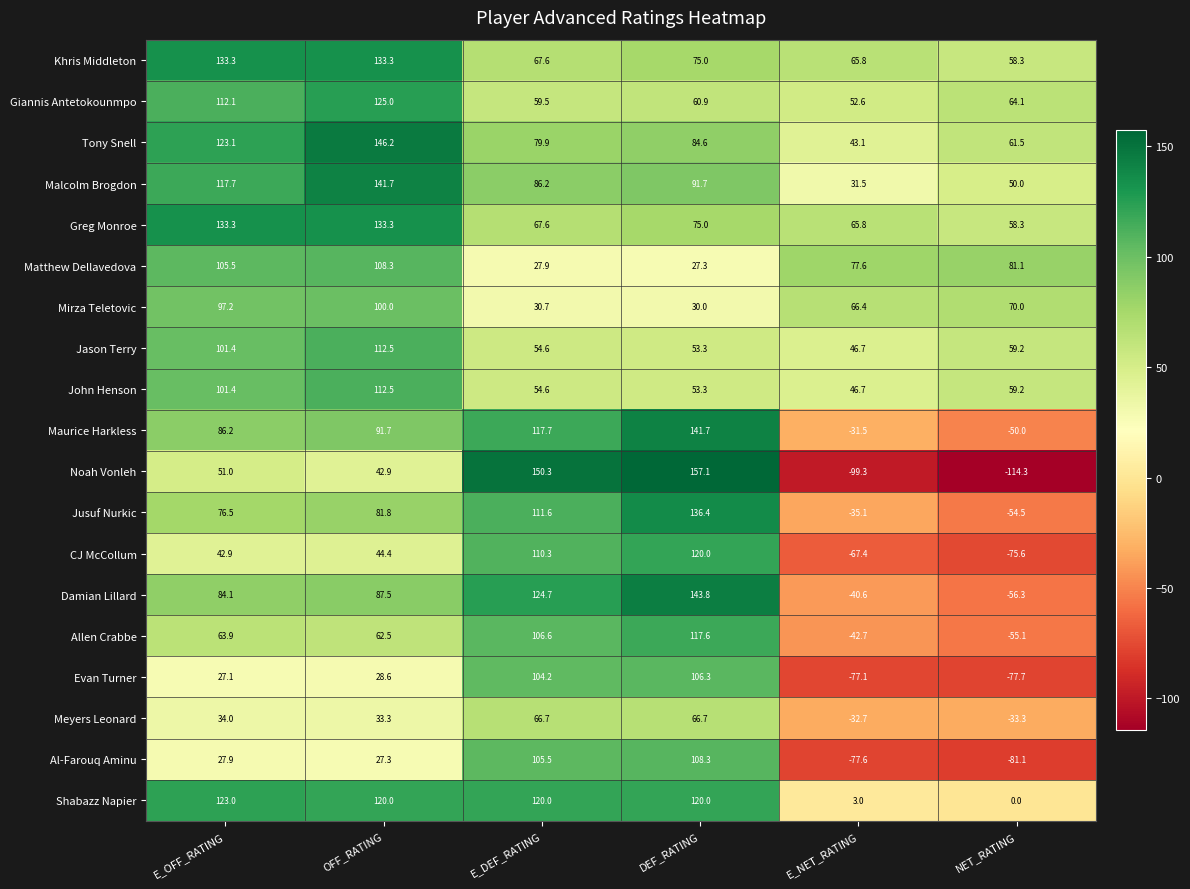

Which category has the highest value across all series?

DEF_RATING